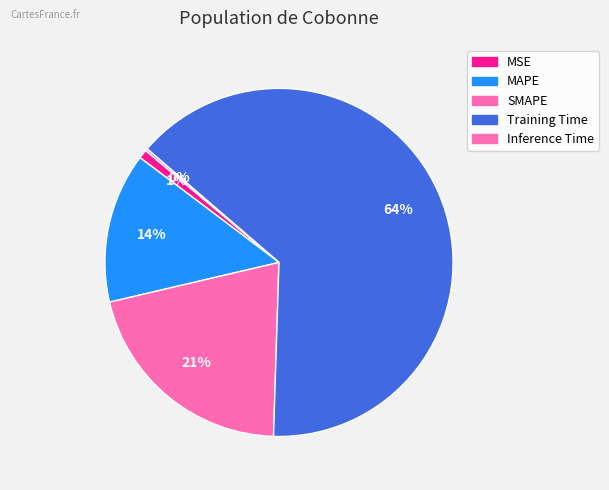

To the nearest percent, what is the combined percentage of Inference Time and SMAPE?

21%